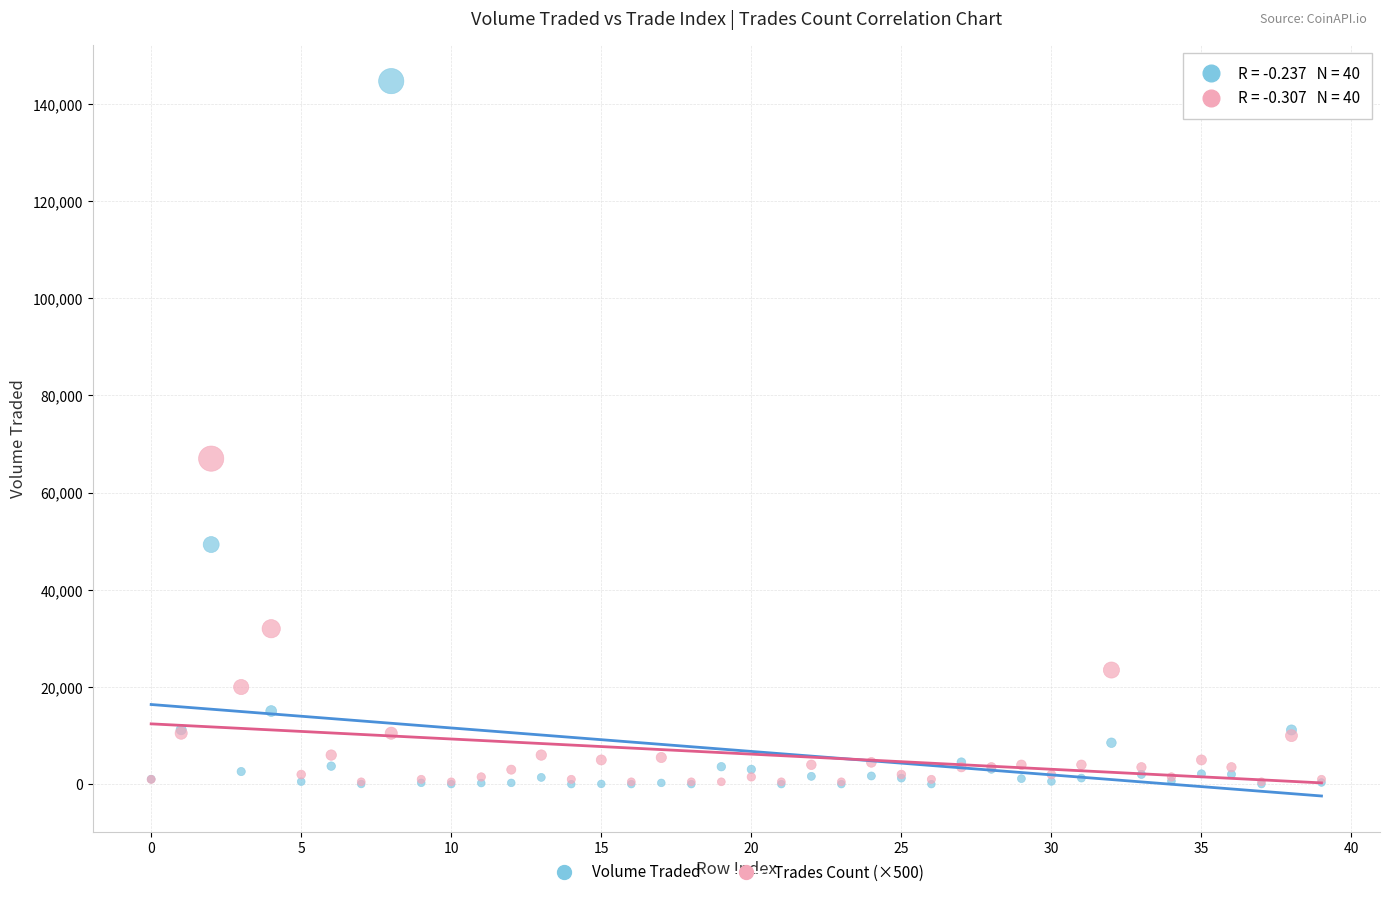

Across all series, what Y value is closest to 72351?

67000.0